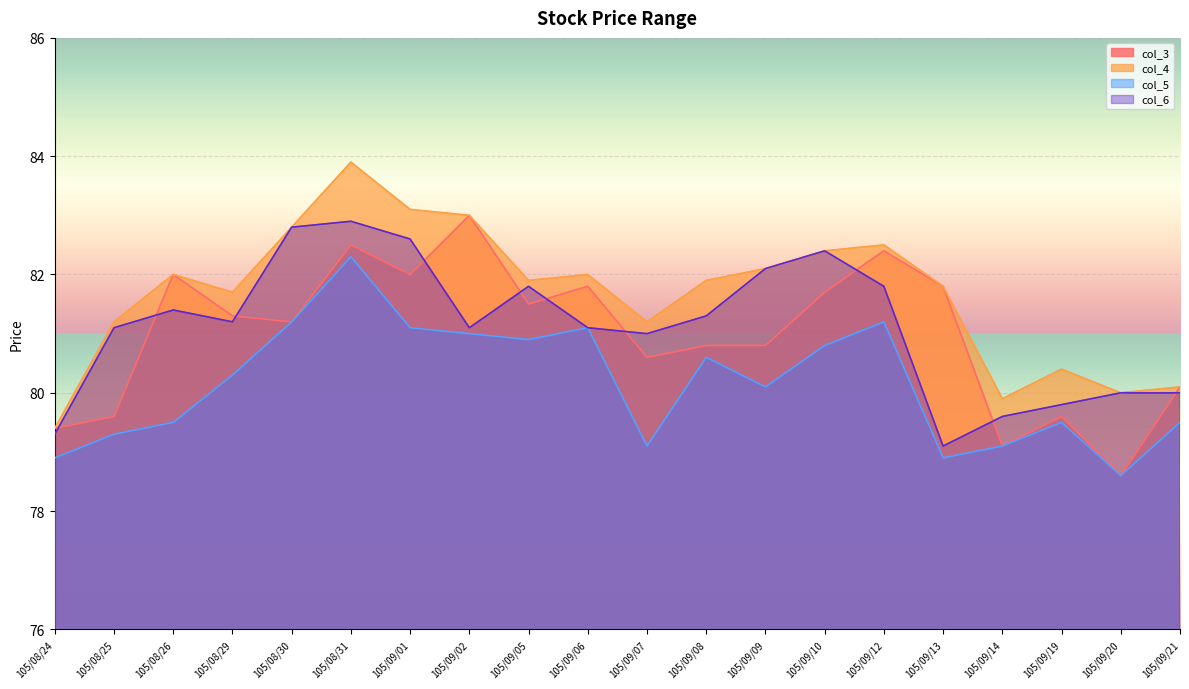

What is the value of the col_3 point at the 17th from the left?

79.1